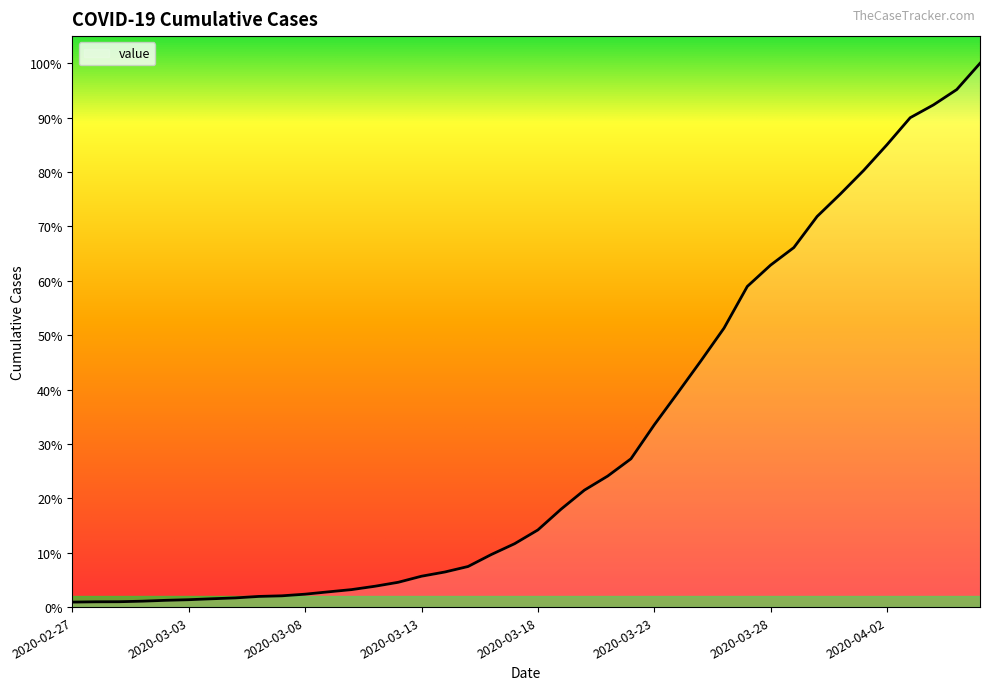

List the labels in order of value, smallest first.

2020-02-27, 2020-02-28, 2020-02-29, 2020-03-01, 2020-03-02, 2020-03-03, 2020-03-04, 2020-03-05, 2020-03-06, 2020-03-07, 2020-03-08, 2020-03-09, 2020-03-10, 2020-03-11, 2020-03-12, 2020-03-13, 2020-03-14, 2020-03-15, 2020-03-16, 2020-03-17, 2020-03-18, 2020-03-19, 2020-03-20, 2020-03-21, 2020-03-22, 2020-03-23, 2020-03-24, 2020-03-25, 2020-03-26, 2020-03-27, 2020-03-28, 2020-03-29, 2020-03-30, 2020-03-31, 2020-04-01, 2020-04-02, 2020-04-03, 2020-04-04, 2020-04-05, 2020-04-06